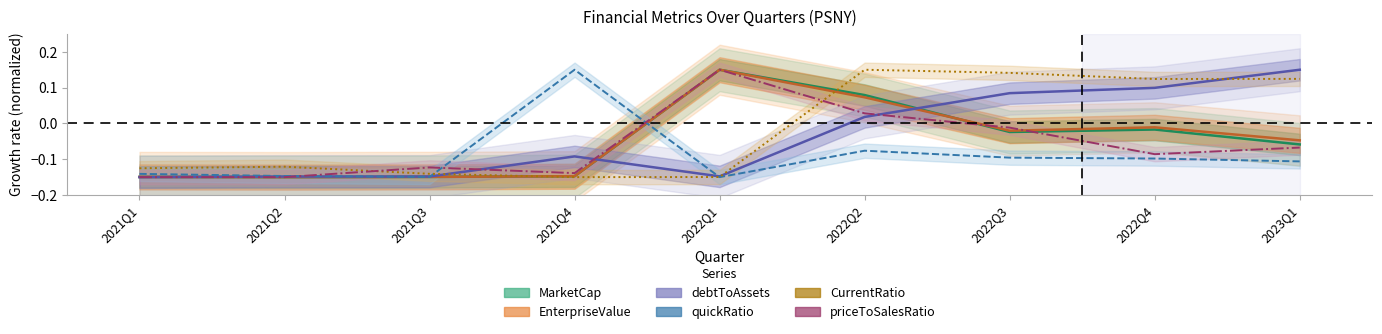

Reading right to left, extract all data points from this chart.

MarketCap: -0.1	-0.0	-0.0	0.1	0.1	-0.1	-0.1	-0.1	-0.1
EnterpriseValue: -0.0	-0.0	-0.0	0.1	0.1	-0.1	-0.1	-0.1	-0.1
debtToAssets: 0.1	0.1	0.1	0.0	-0.1	-0.1	-0.1	-0.1	-0.1
quickRatio: -0.1	-0.1	-0.1	-0.1	-0.1	0.1	-0.1	-0.1	-0.1
CurrentRatio: 0.1	0.1	0.1	0.1	-0.1	-0.1	-0.1	-0.1	-0.1
priceToSalesRatio: -0.1	-0.1	-0.0	0.0	0.1	-0.1	-0.1	-0.1	-0.1